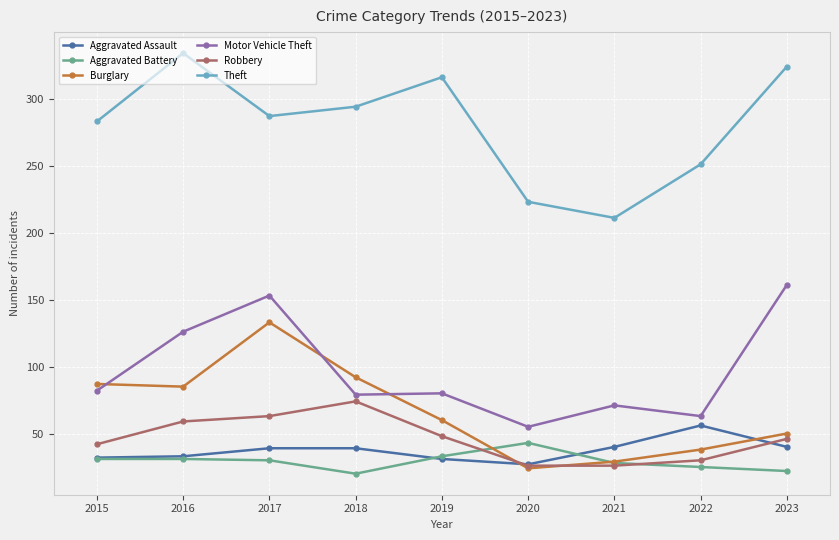

What is the minimum value shown in the chart?

20